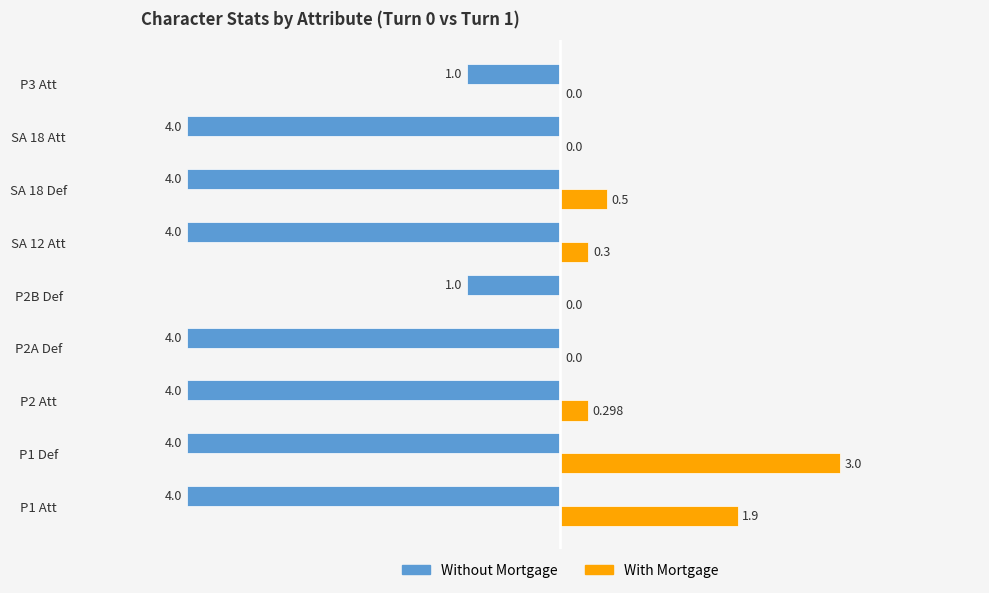

What are all the series names shown in the legend?

Without Mortgage, With Mortgage